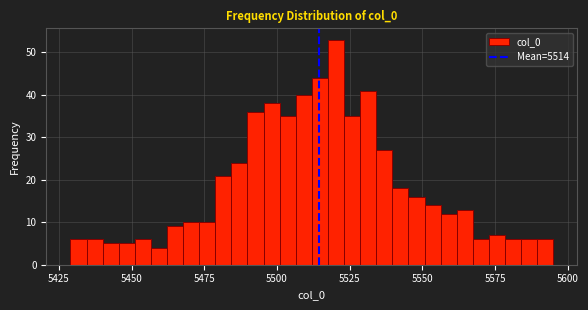

Around what value on the x-axis is the tallest bar? Give the approximate position of its centre, as read against the axis.

5520